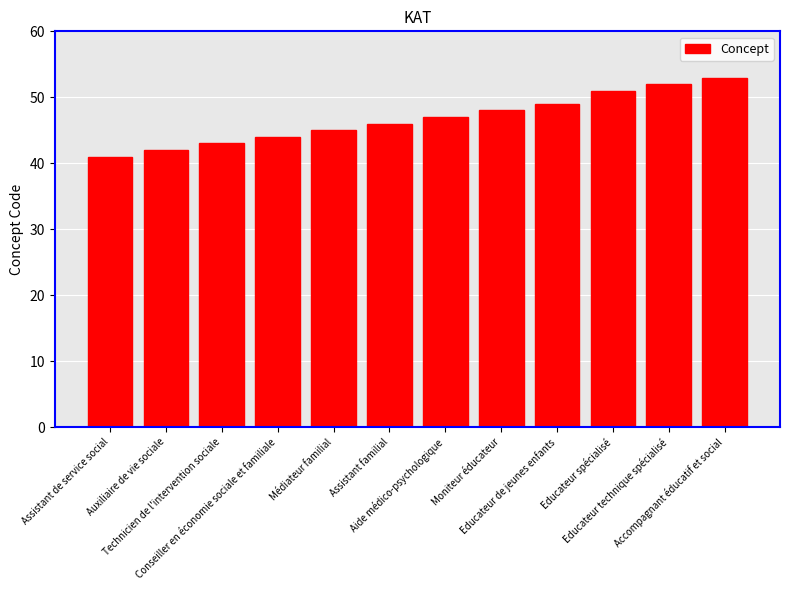

Which has a higher value, Educateur technique spécialisé or Technicien de l'intervention sociale?

Educateur technique spécialisé